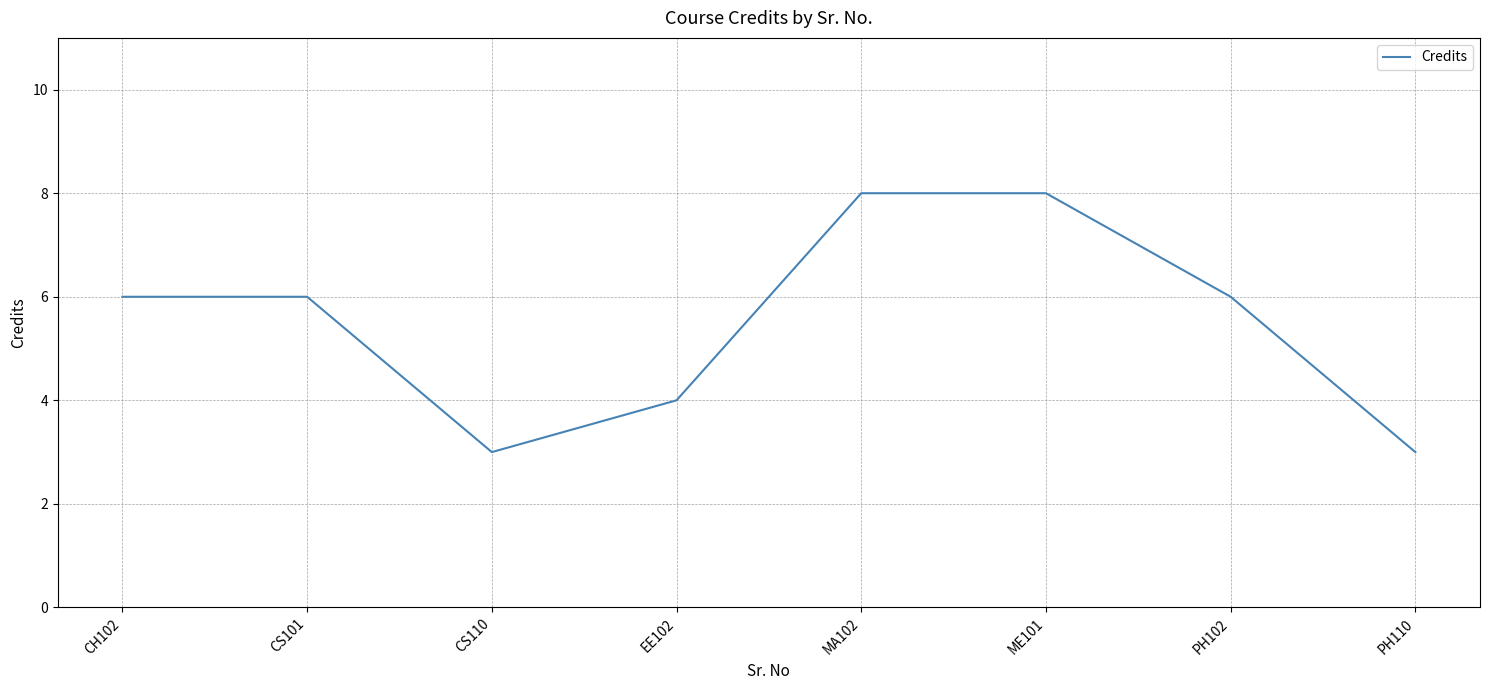

True or false: there are more than 2 points higher than both neighbors.

False